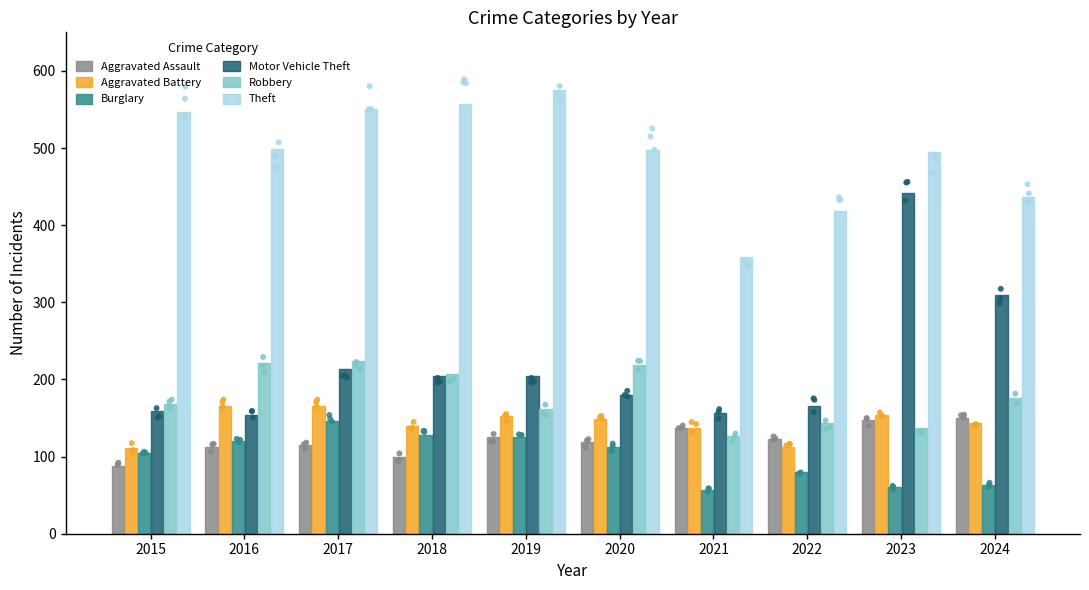

At which category is the sum across all series the highest?

2023